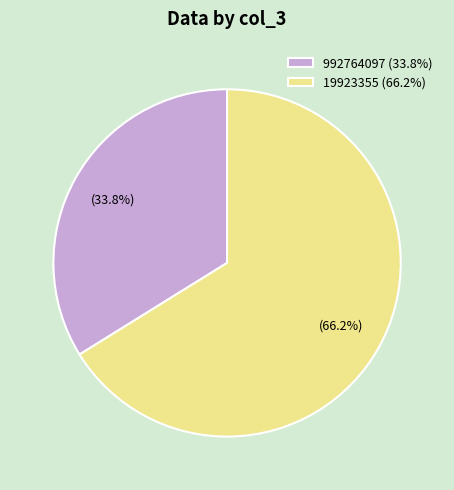

Which slice is the smallest?

992764097